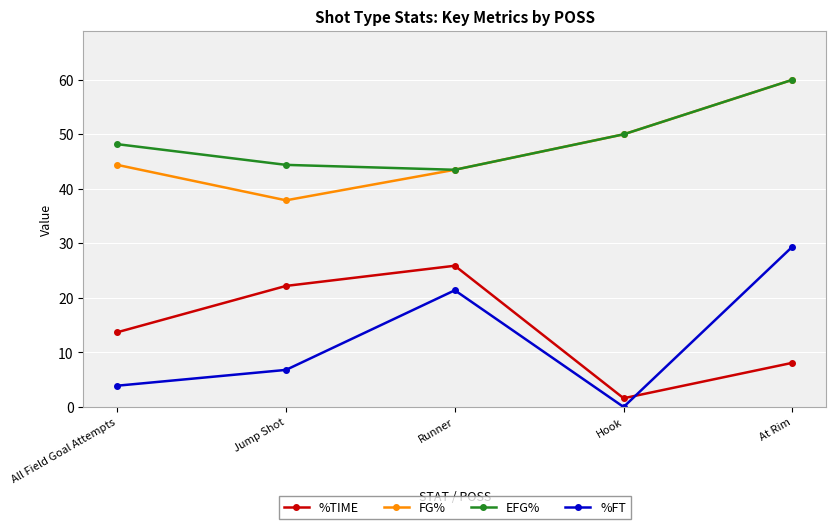

What are all the series names shown in the legend?

%TIME, FG%, EFG%, %FT